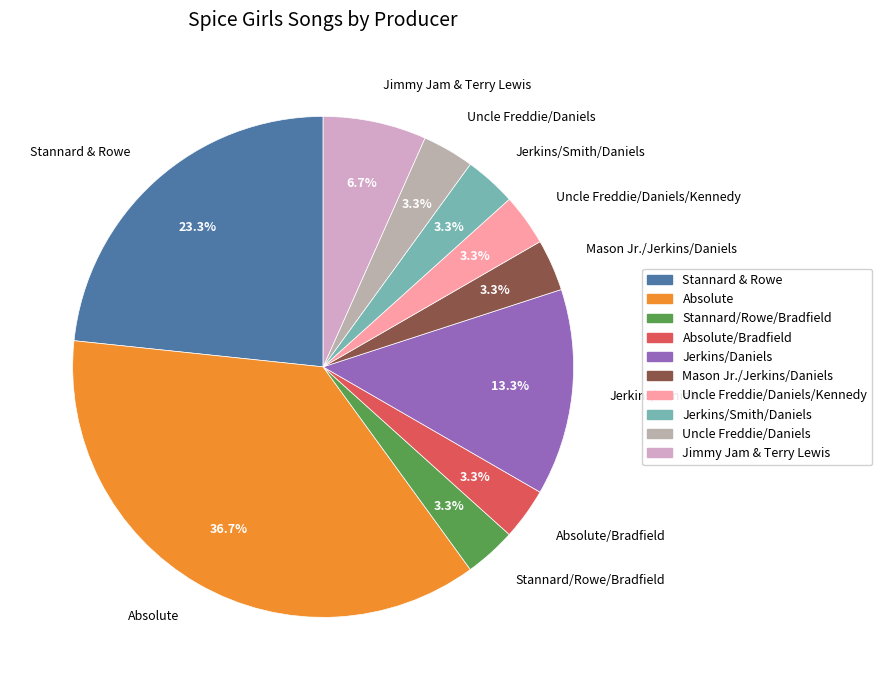

How much of the chart is everything except Jimmy Jam & Terry Lewis?

93.3%